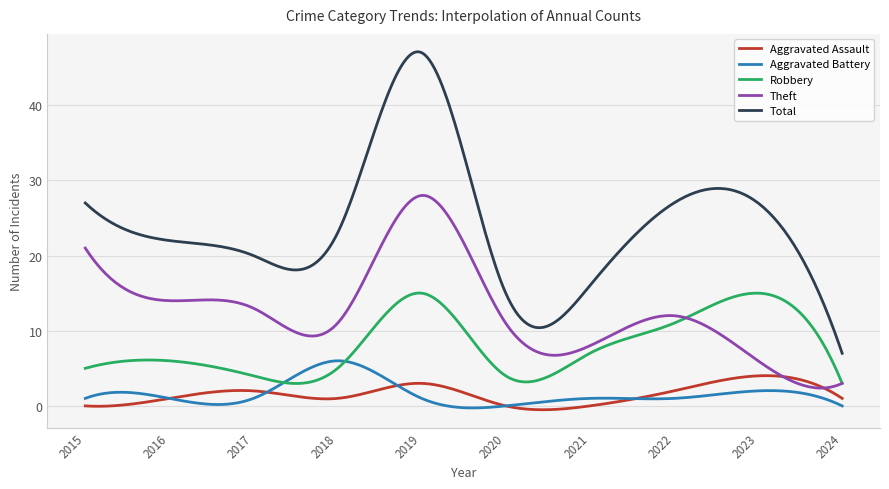

Which series has the largest total across all categories?

Total